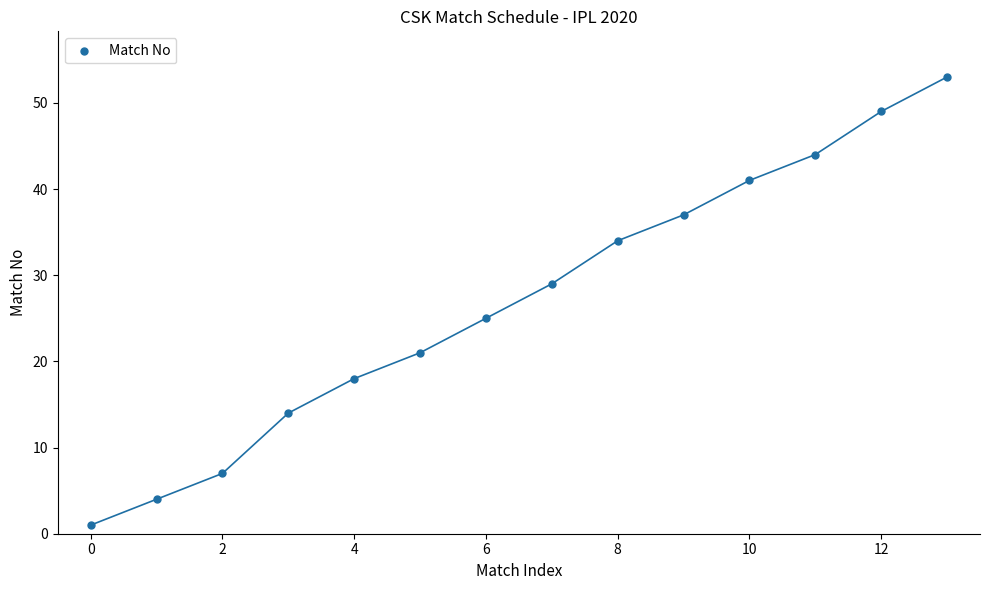

What is the range of Y values (max minus min)?

52